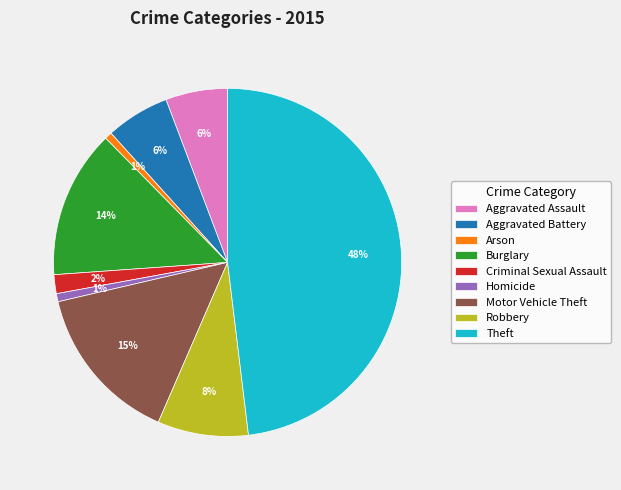

The Arson slice represents 11% of the pie. True or false?

False